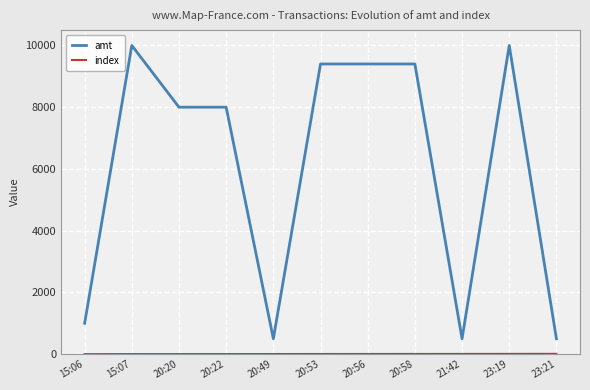

Which series changed the most between 20:20 and 20:53?

amt